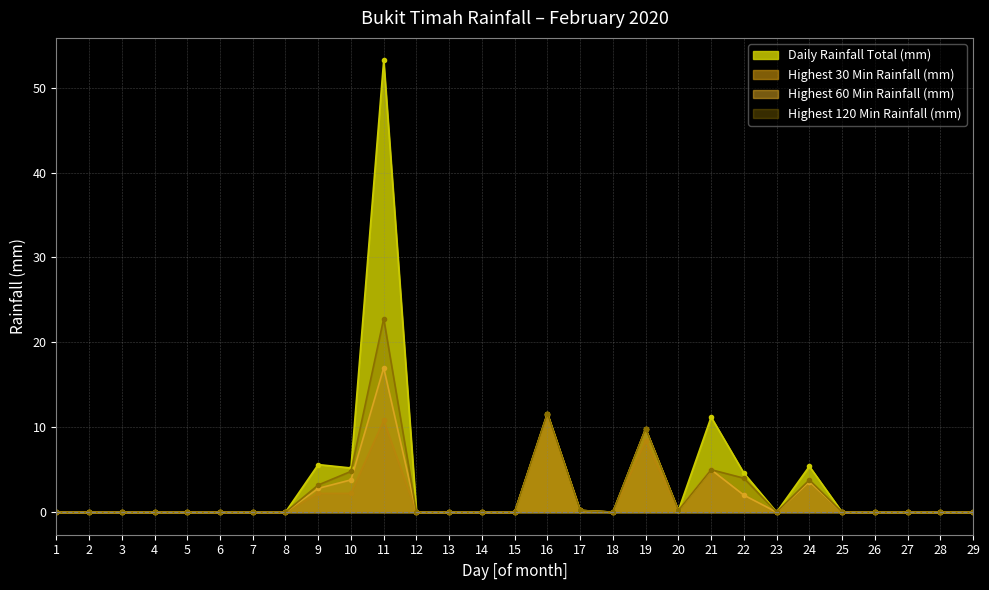

At 2, list the series in order from largest to smallest.

Daily Rainfall Total (mm), Highest 30 Min Rainfall (mm), Highest 60 Min Rainfall (mm), Highest 120 Min Rainfall (mm)